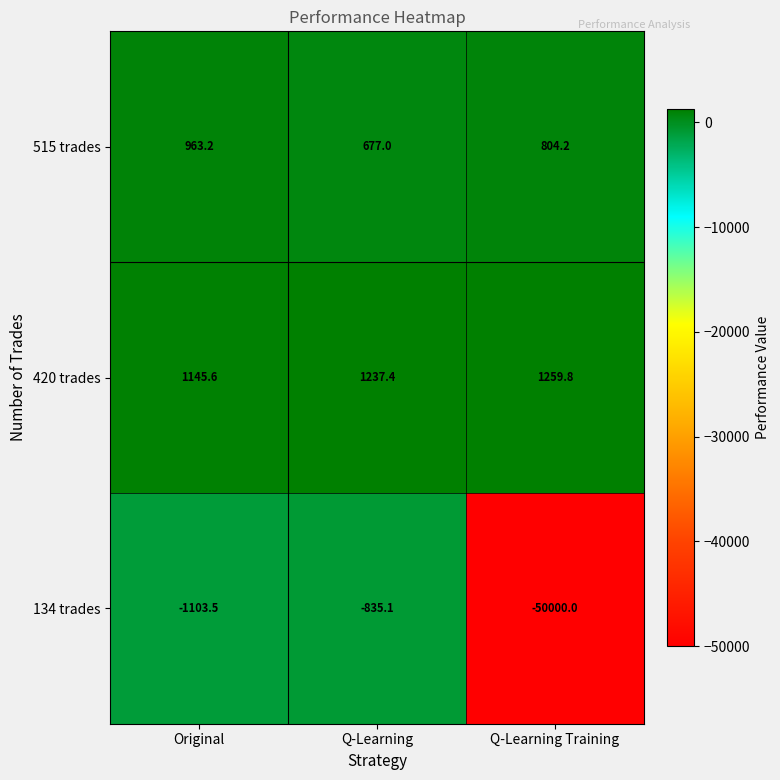

What is the minimum value shown in the chart?

-50000.0